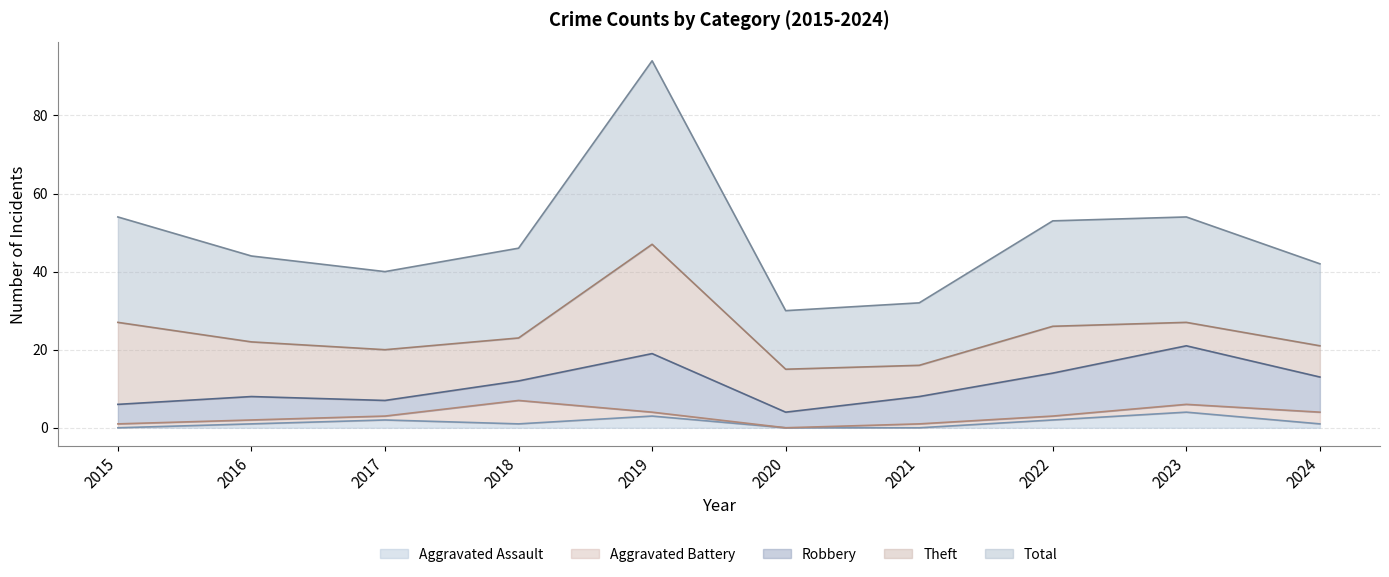

At which label is Theft closest to 17?

2016